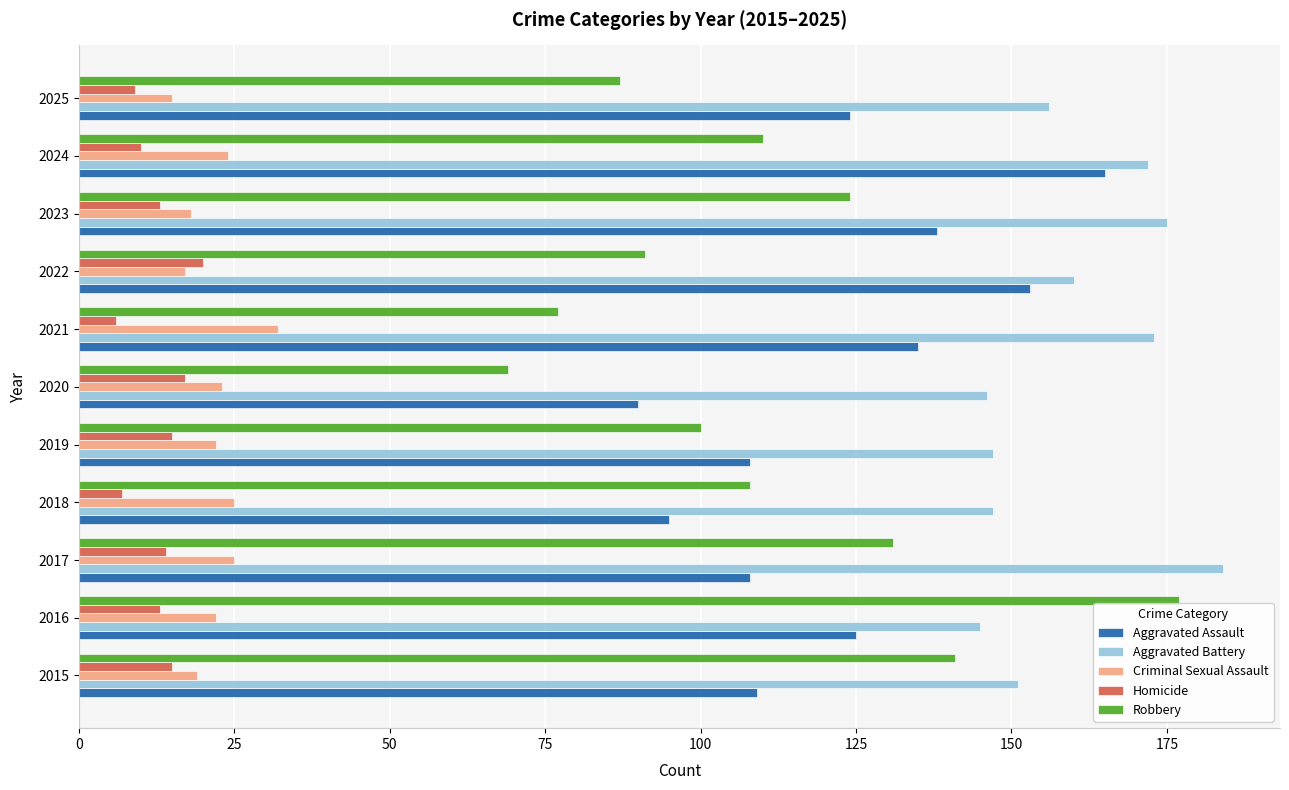

What is the minimum value for Criminal Sexual Assault?

15